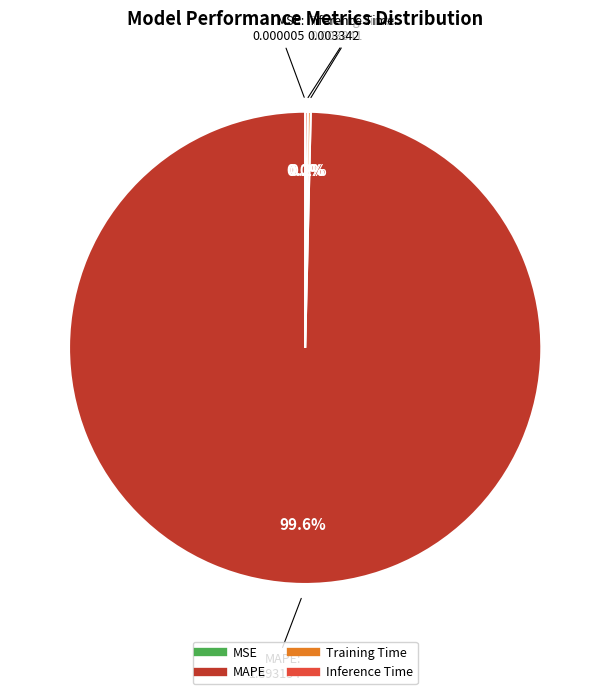

Is there any slice that represents more than half of the pie?

Yes